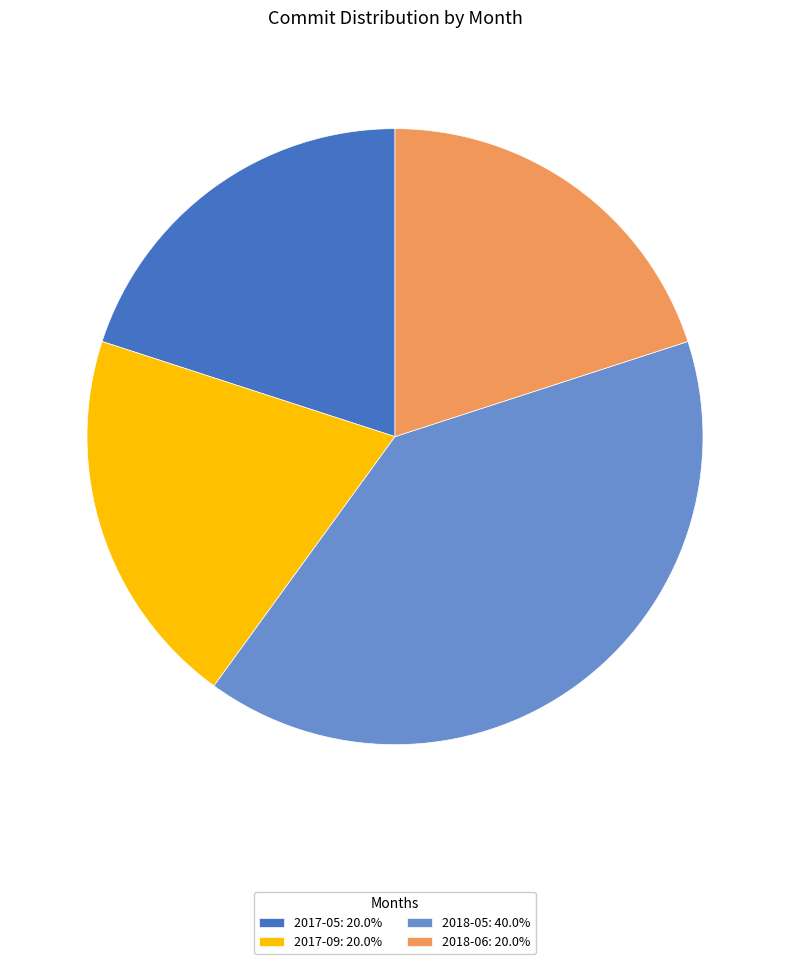

Do 2018-05: 40.0% and 2017-05: 20.0% together represent more than half of the pie?

Yes